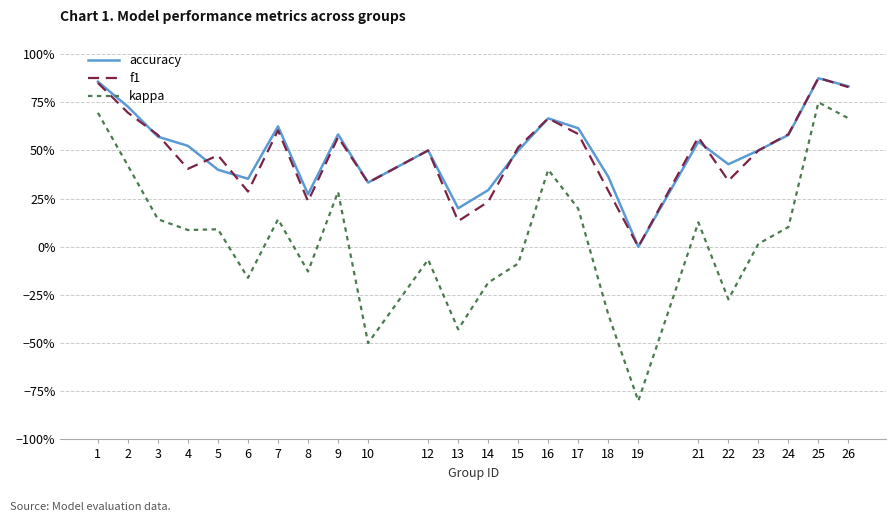

Is the value of accuracy at 25 greater than the value of f1 at 21?

Yes